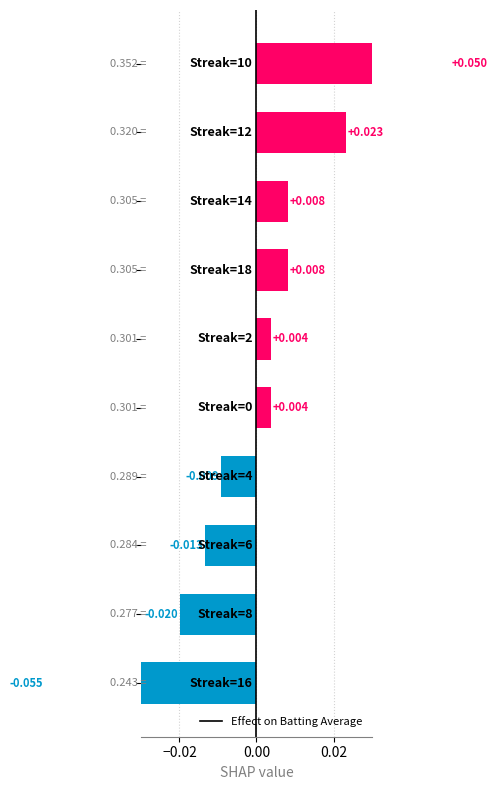

How many values are below zero?

4